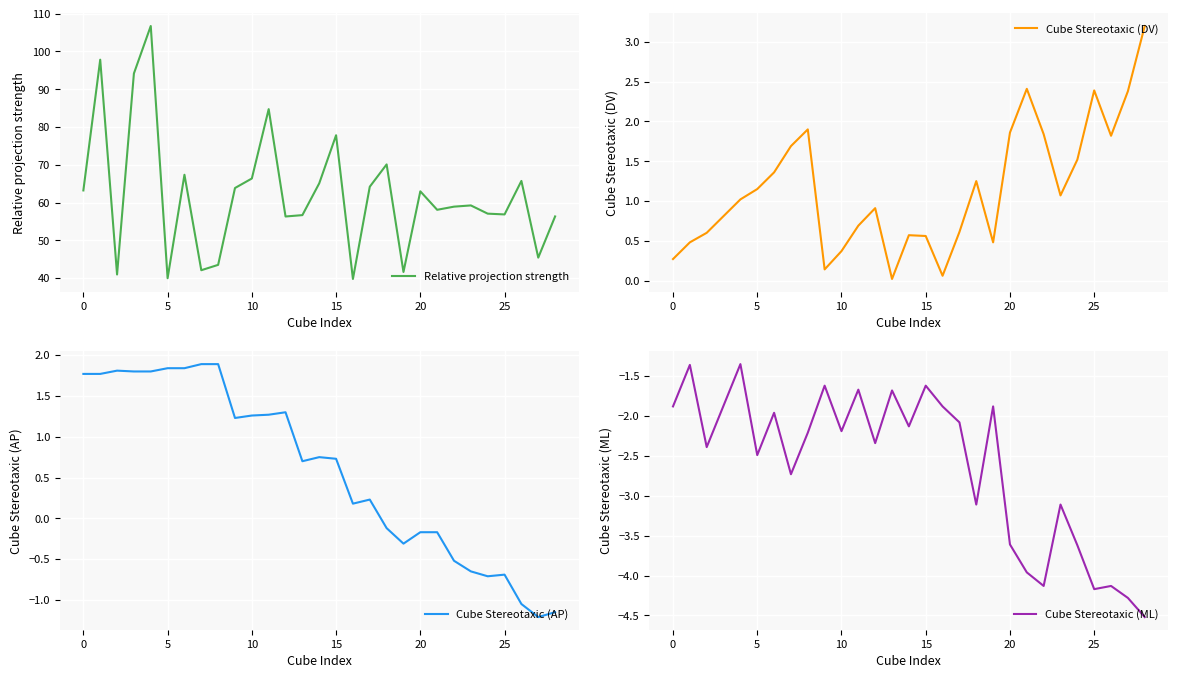

True or false: Relative projection strength has a value of 55.7 at 5.

False